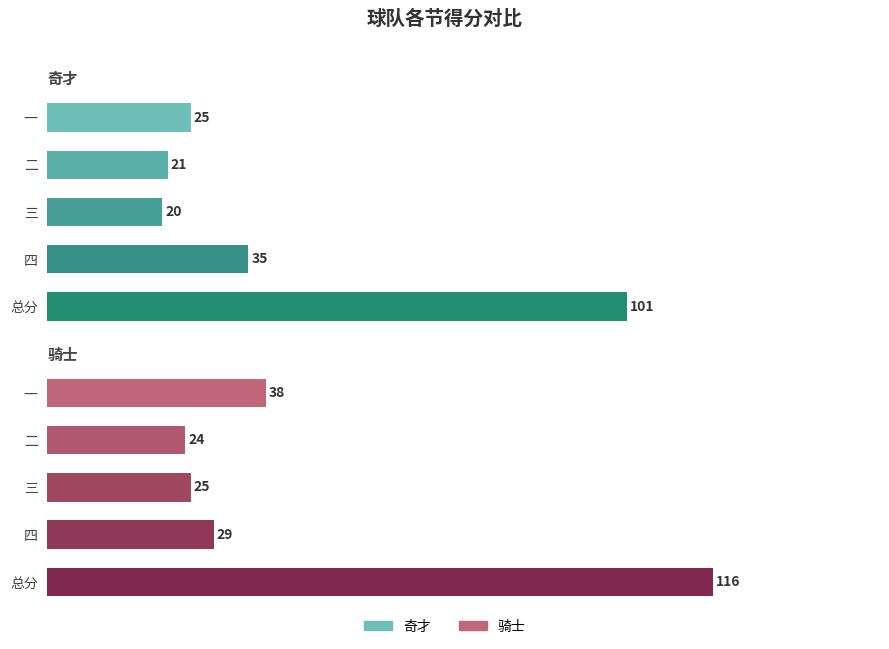

What is the maximum value for 奇才?

101